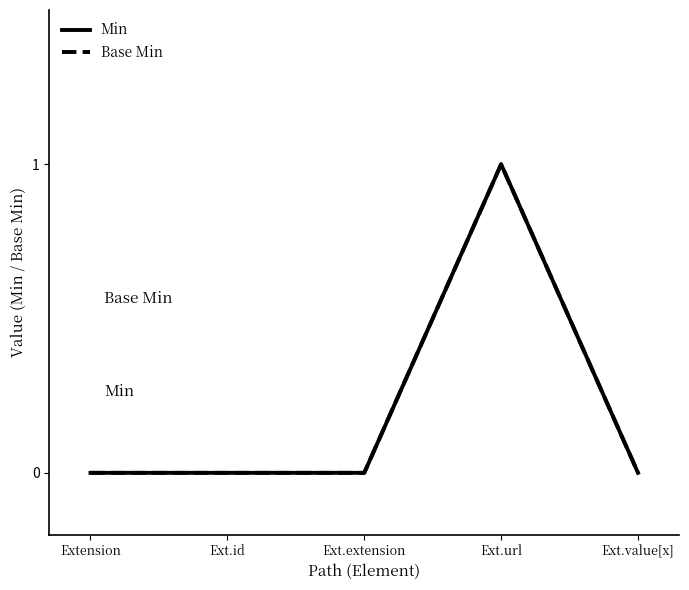

True or false: Base Min and Min intersect in this chart.

False